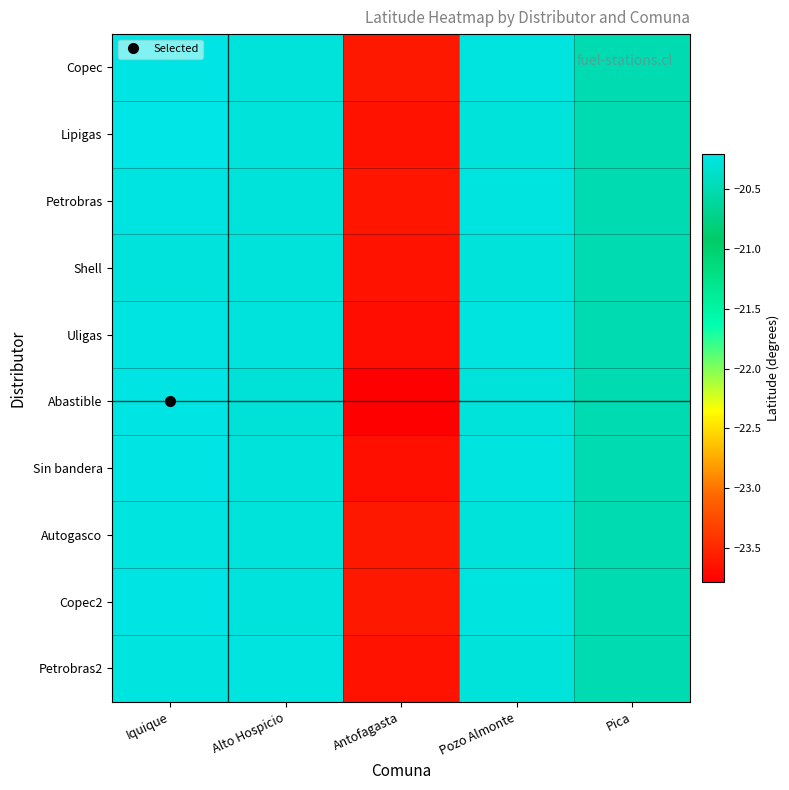

Which series has the largest total across all categories?

Copec2